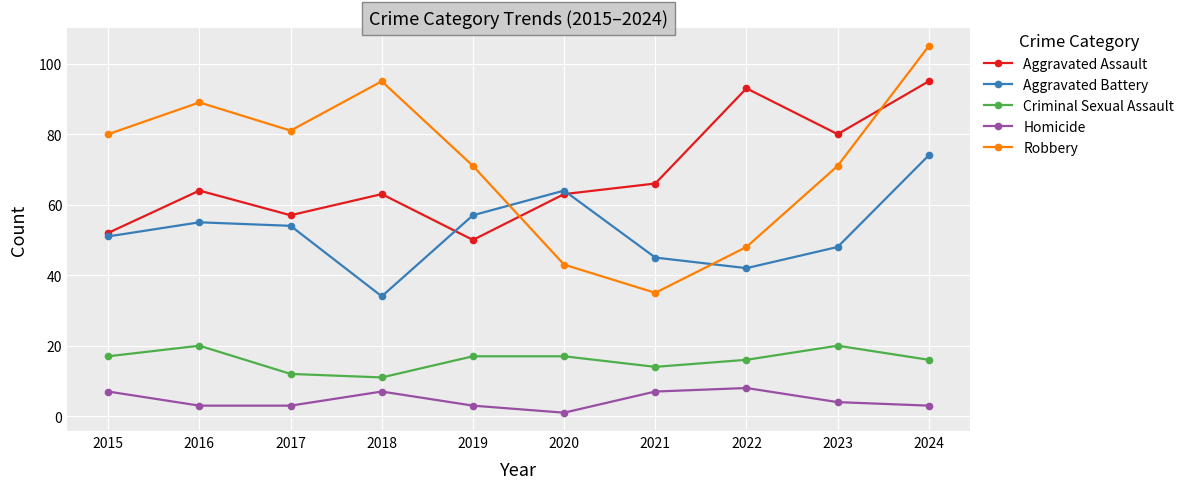

What is the sum of the Robbery values at 2023 and 2016?

160